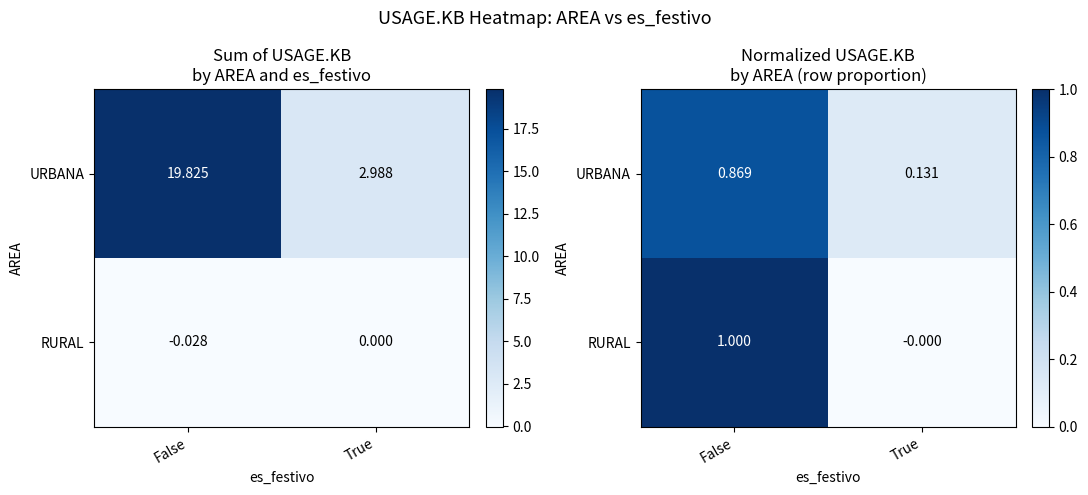

How many data points in RURAL are less than 1?

1